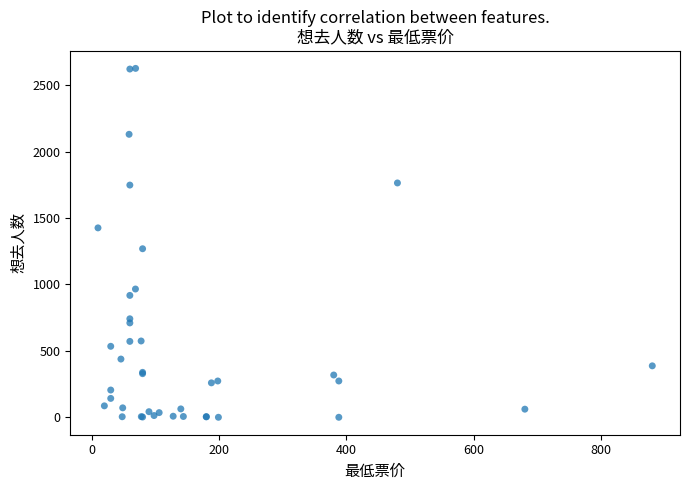

What Y value in the scatter plot is closest to 1313?

1269